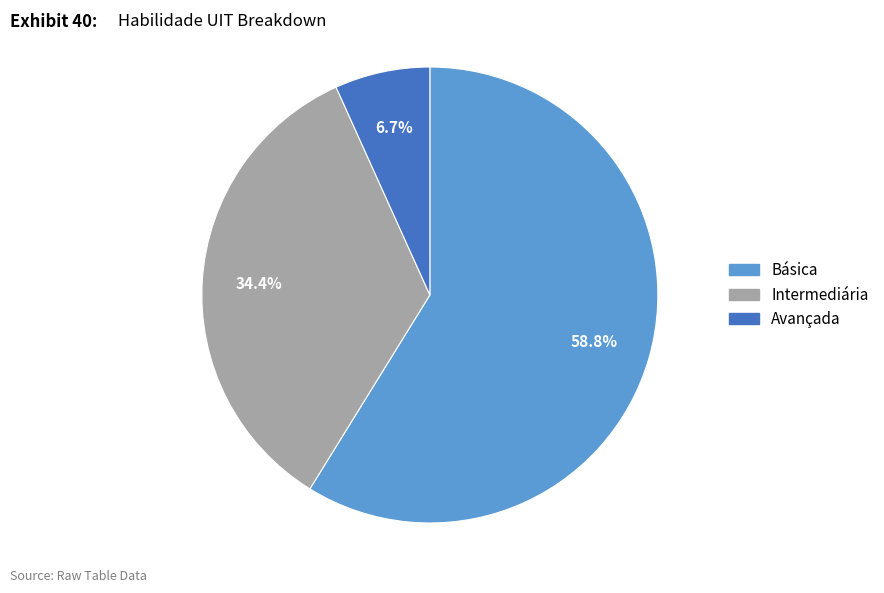

What is the largest slice in the pie chart?

Básica